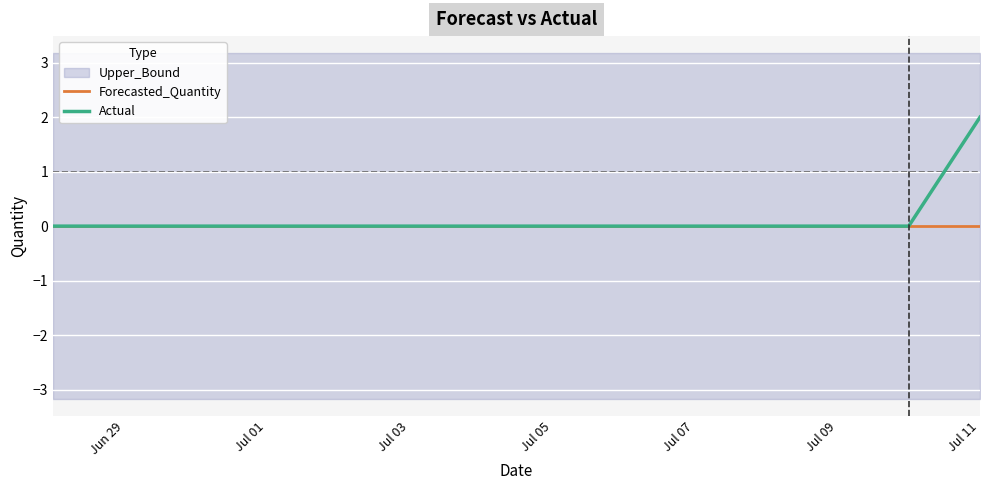

The value of Actual at Jul 09 is 0. True or false?

True